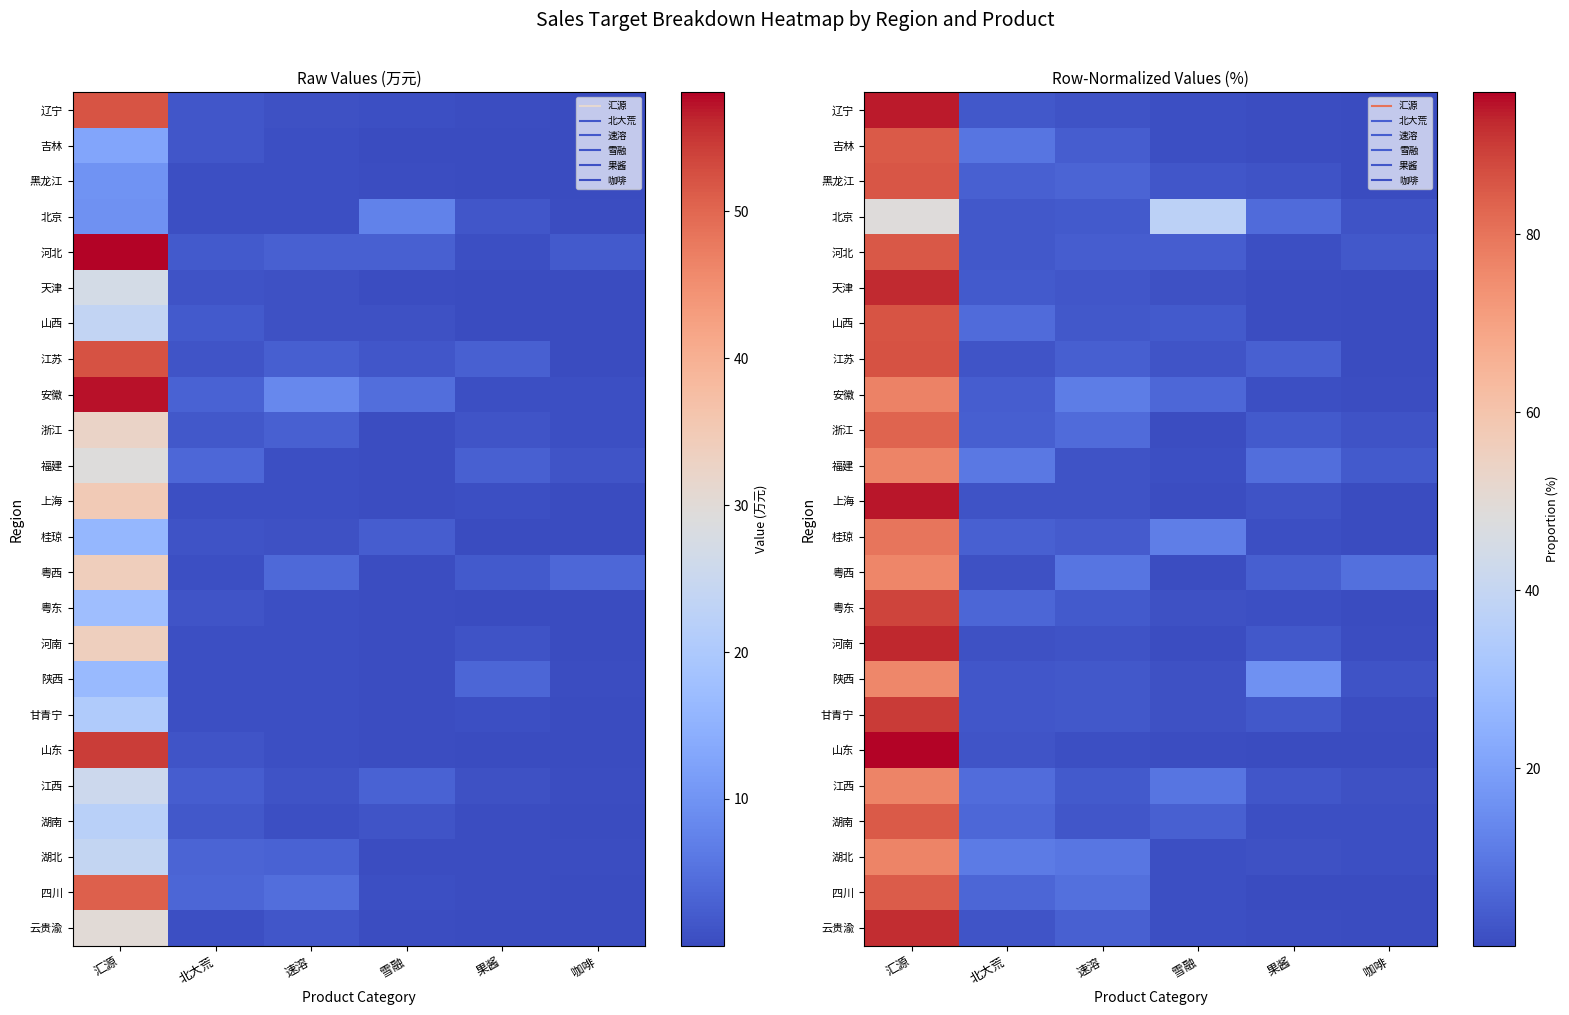

Which category has the lowest value across all series?

咖啡